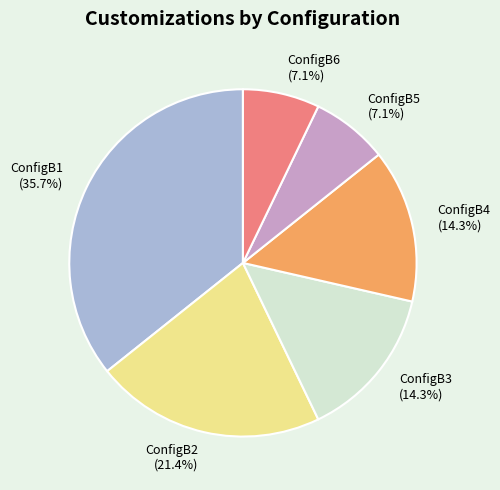

True or false: ConfigB4 accounts for 23% of the total.

False